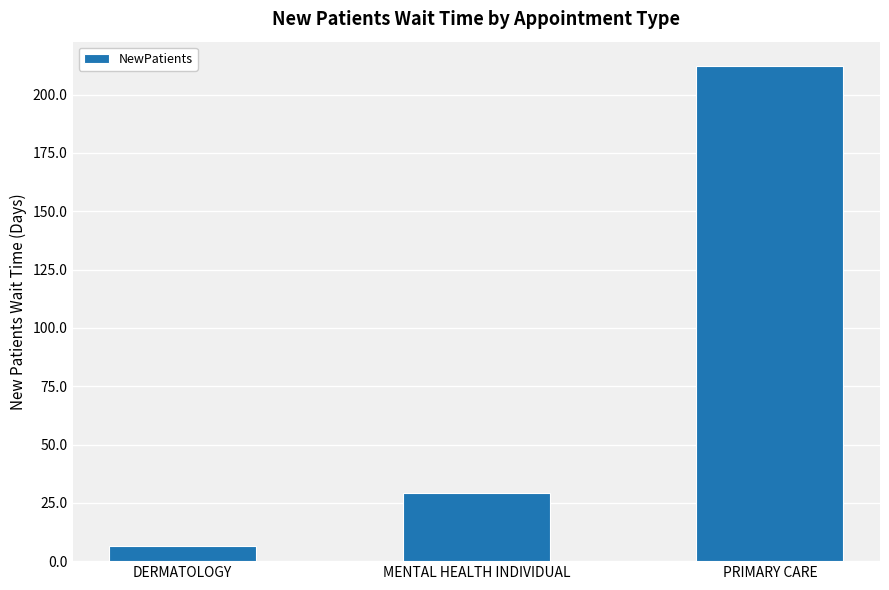

Which has a higher value, PRIMARY CARE or DERMATOLOGY?

PRIMARY CARE